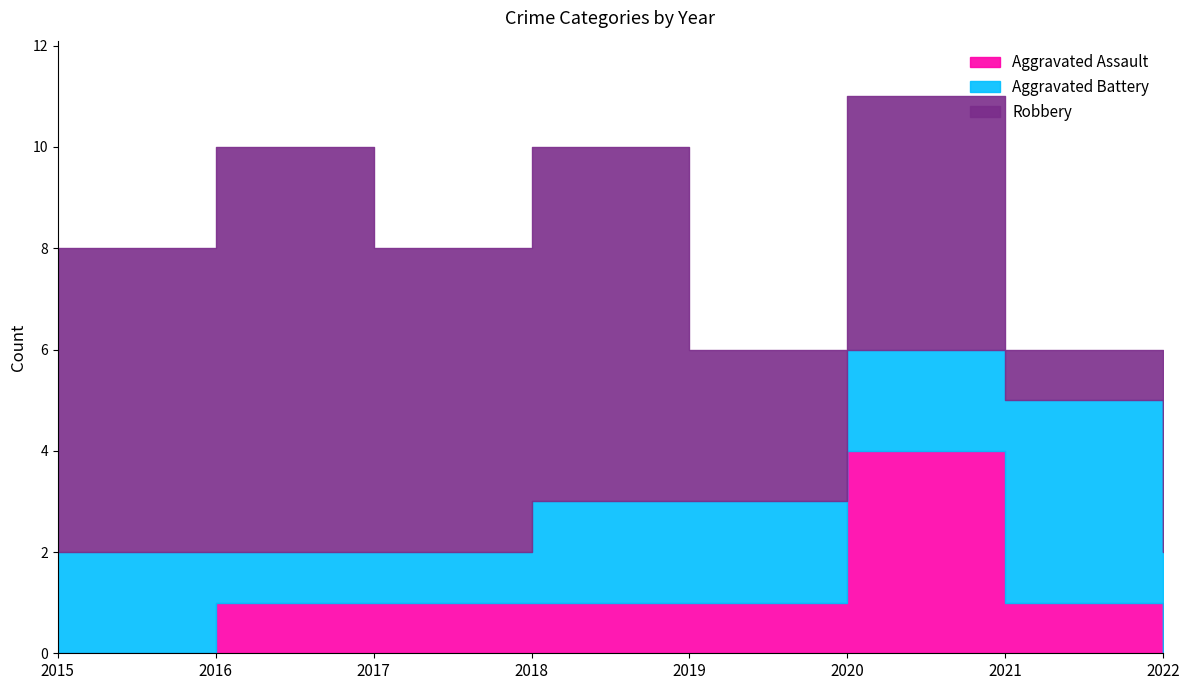

Which label corresponds to the largest value in the chart?

2016